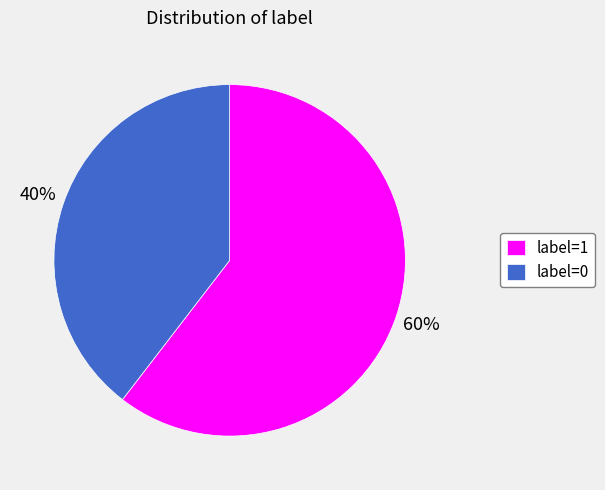

To the nearest percent, what is the combined percentage of label=0 and label=1?

100%